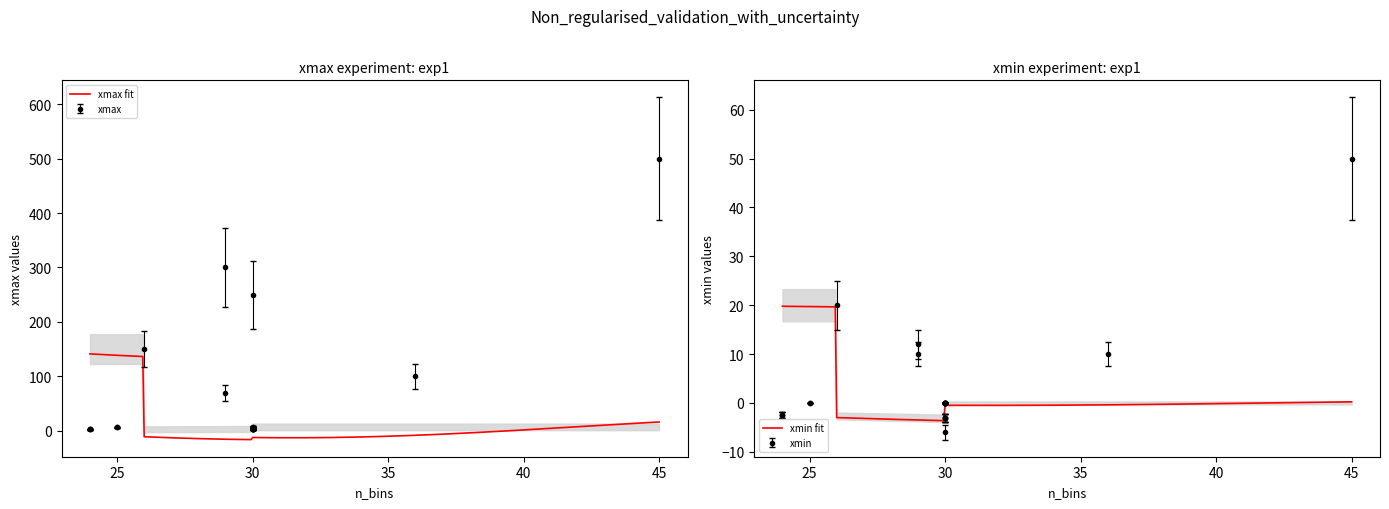

What is the label of the 15th point from the right?

30